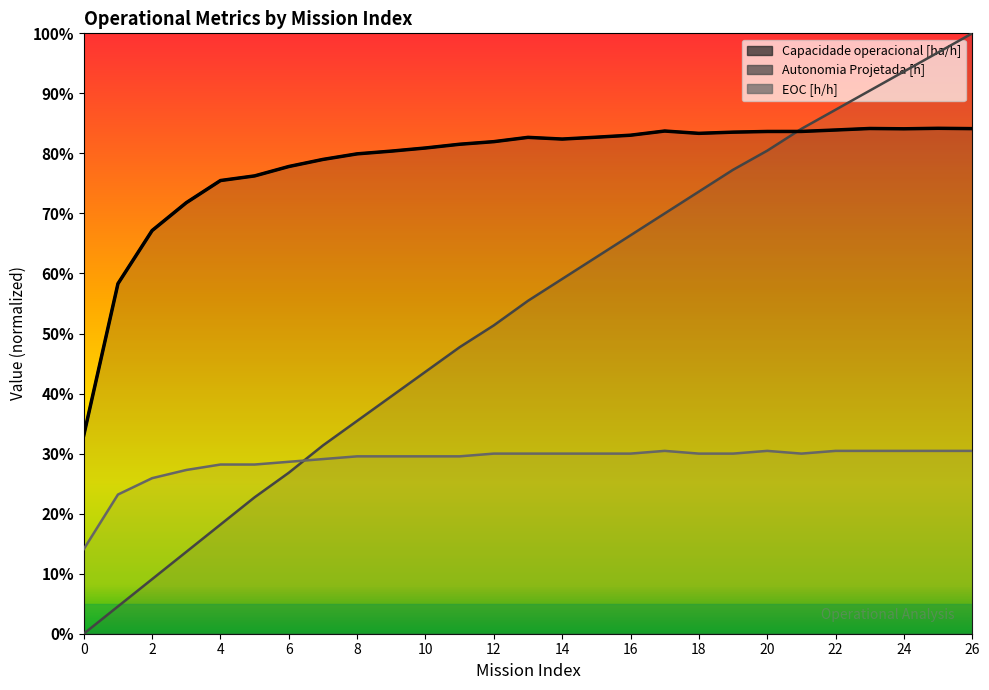

What is the difference between the highest and lowest values at 14?

0.5